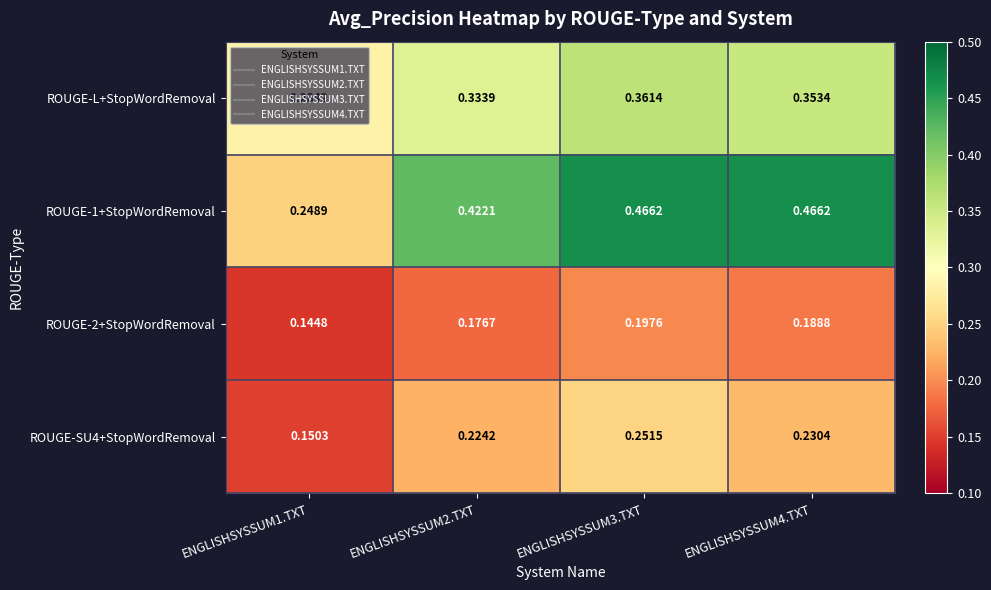

Which category has the lowest value across all series?

ENGLISHSYSSUM1.TXT